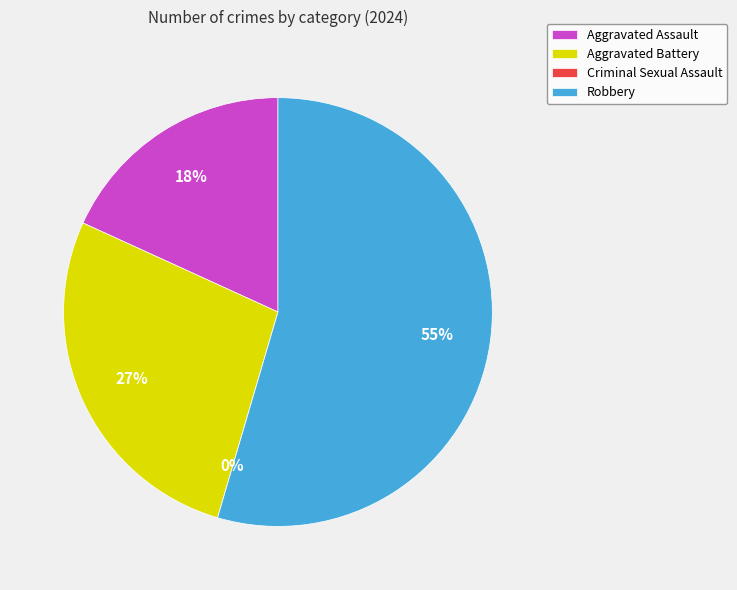

Is Robbery the majority of the pie?

Yes